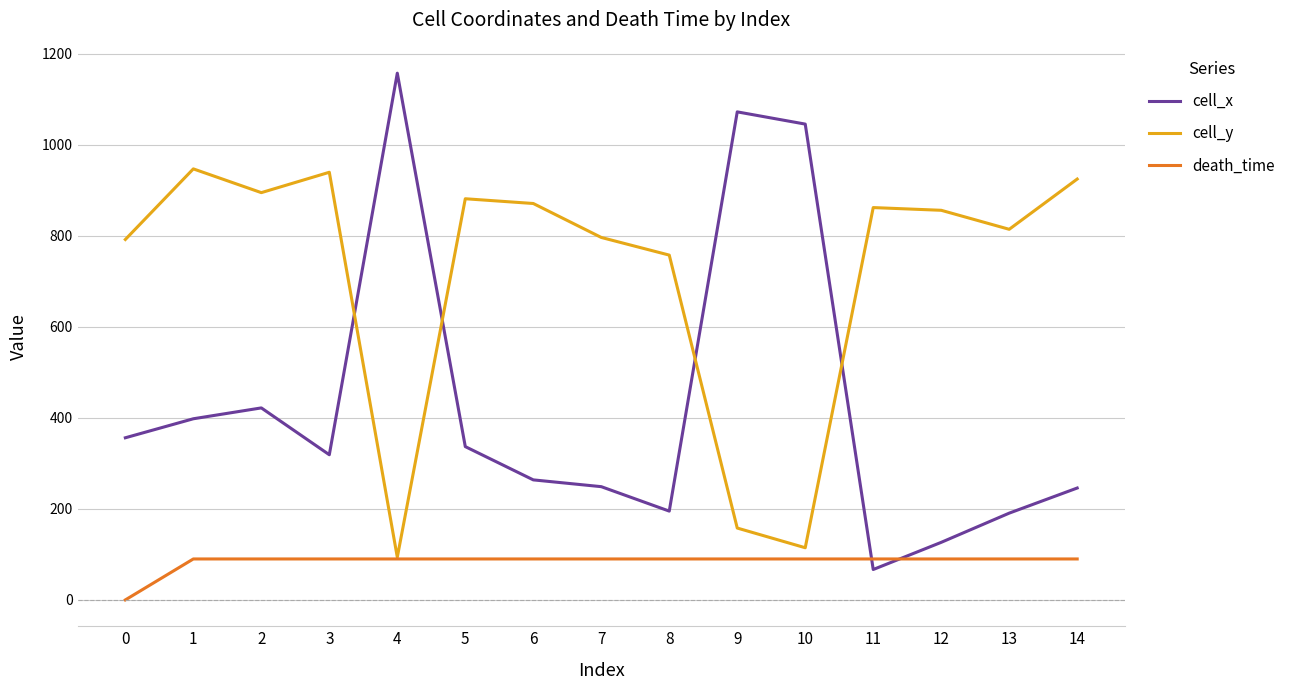

True or false: cell_x and death_time cross at least once.

True